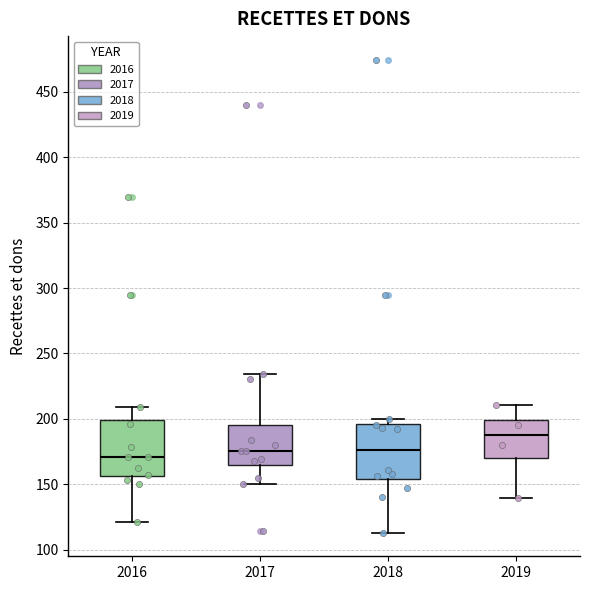

Where does the median line of the box at x = 2019 sit on the y-axis? The values are not printed on the chart, so give them approximately, as read against the axis.

190